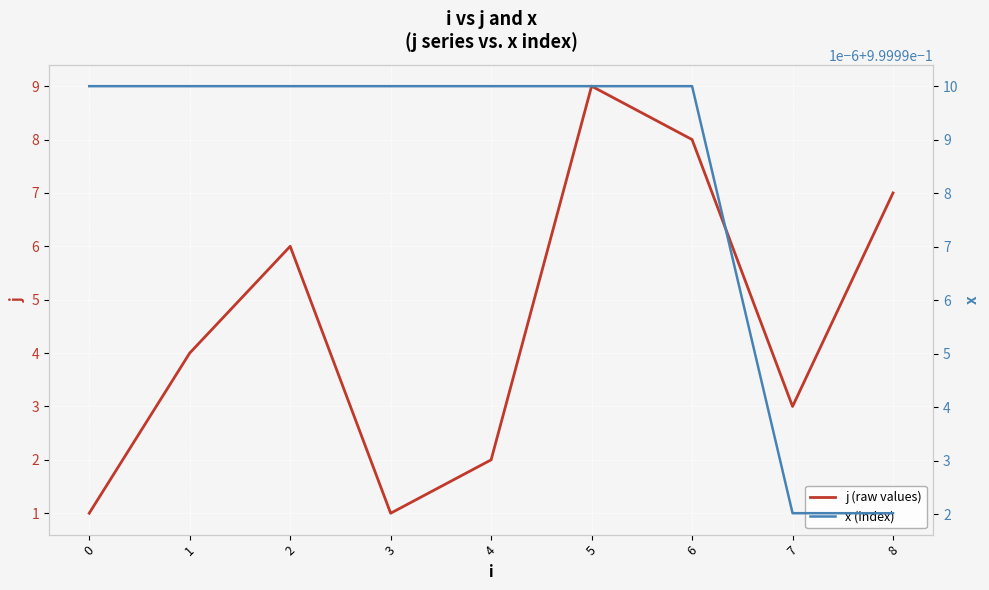

True or false: x (index) and j (raw values) cross at least once.

False